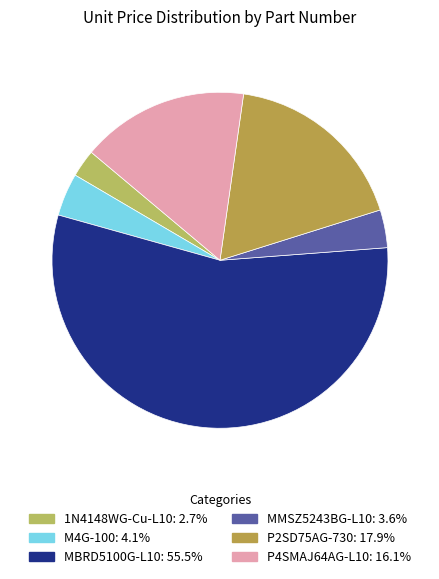

Is there any slice that represents more than half of the pie?

Yes